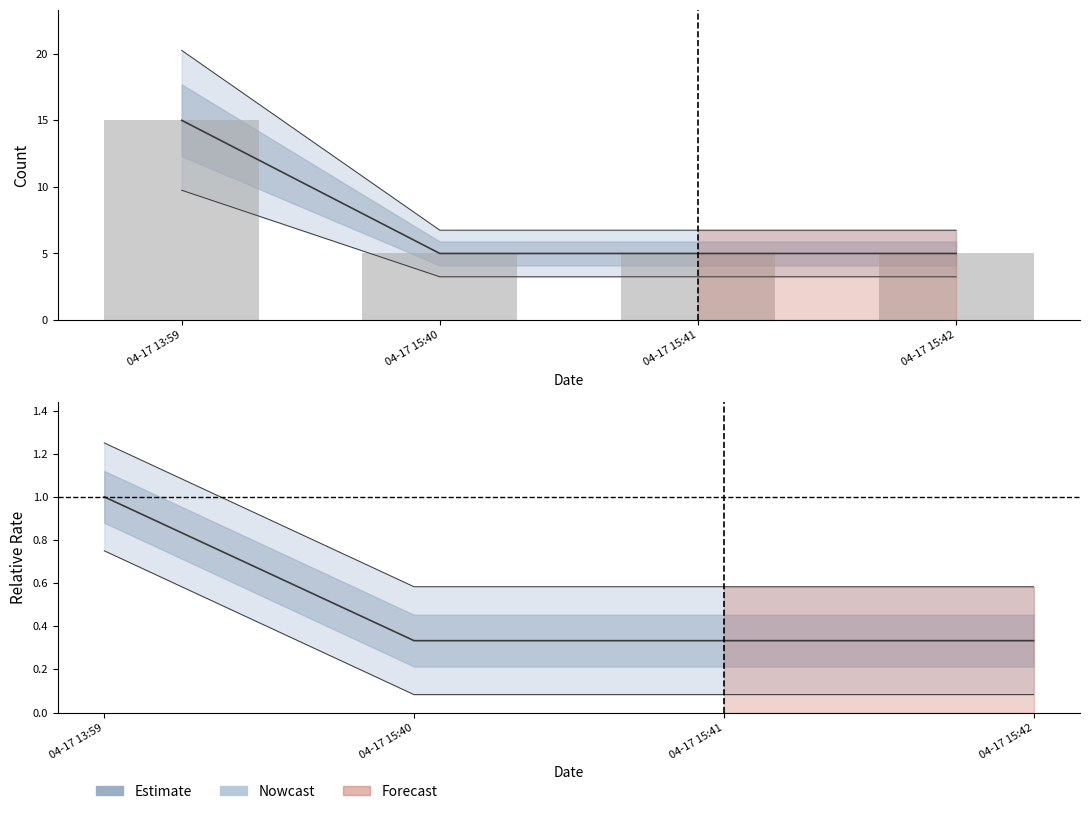

What is the value of the 4th bar from the left?

5